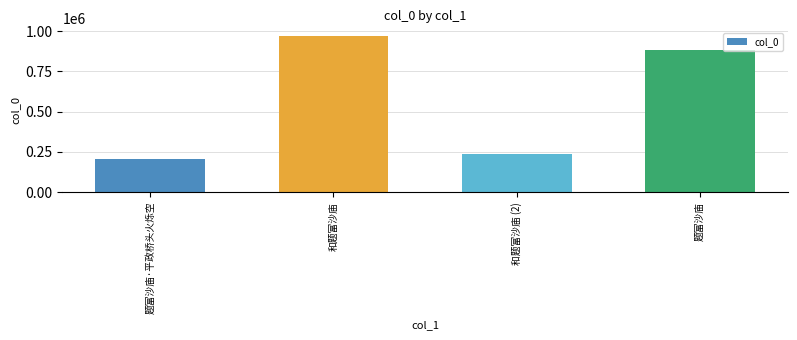

Where does the data first go above 881398?

和题富沙庙